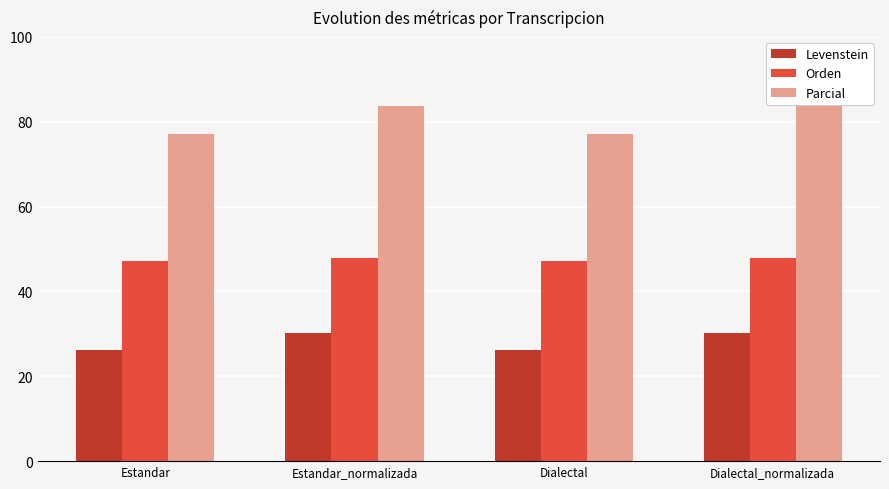

What is the total value across all series at Estandar?

150.5